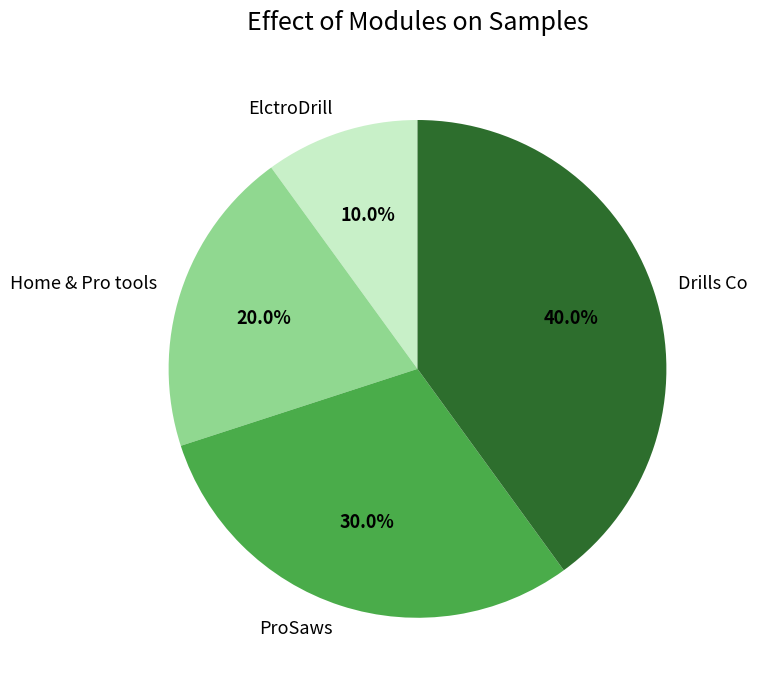

To the nearest percent, what portion does Home & Pro tools represent?

20%